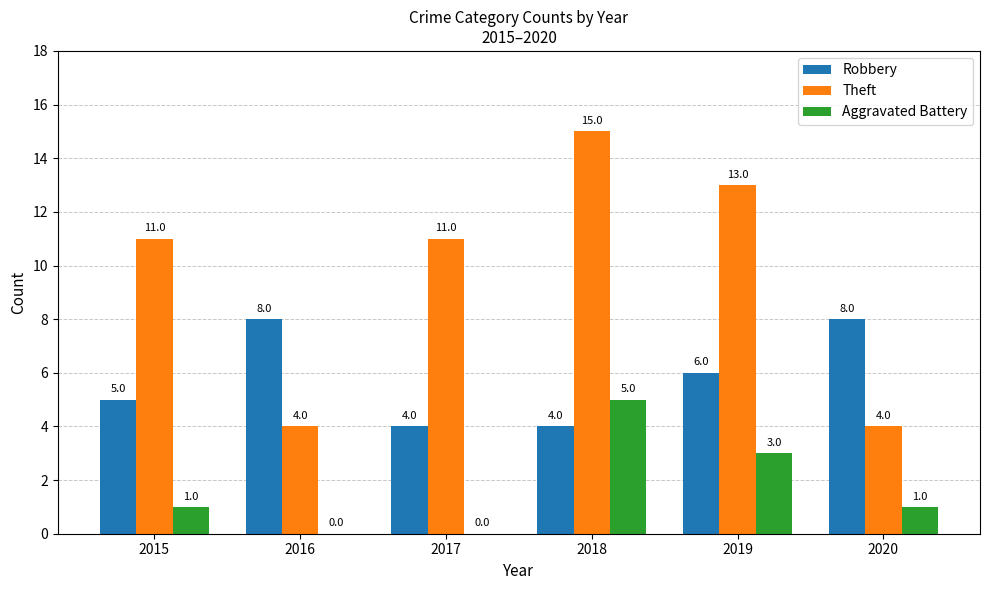

Does the chart contain stacked bars?

No